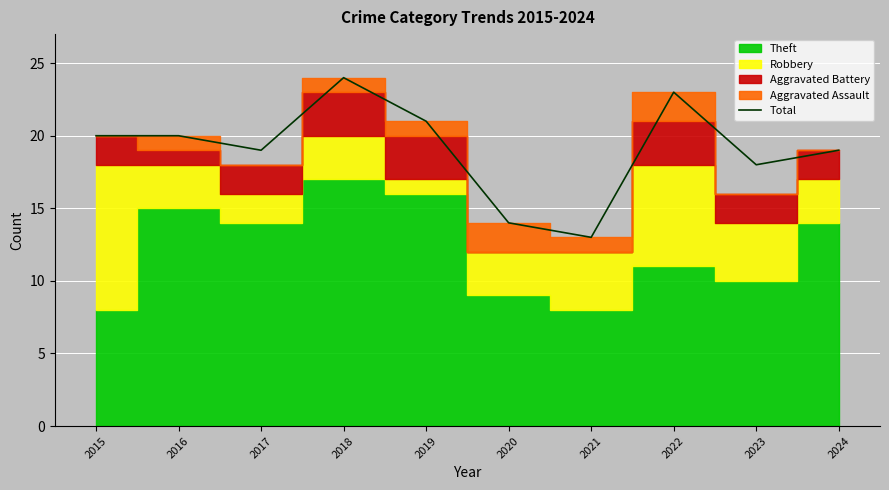

Between 2020 and 2017, which is larger?

2017